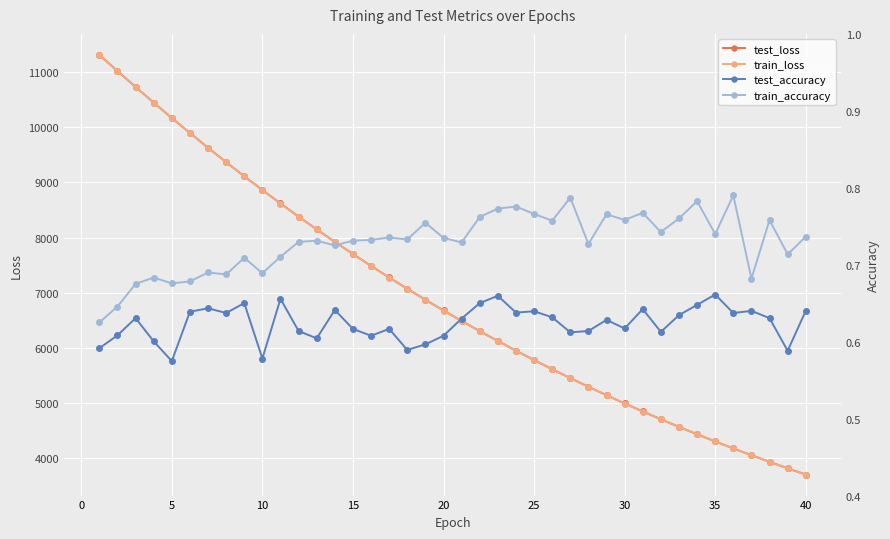

What is the sum of all test_loss values?

276437.0